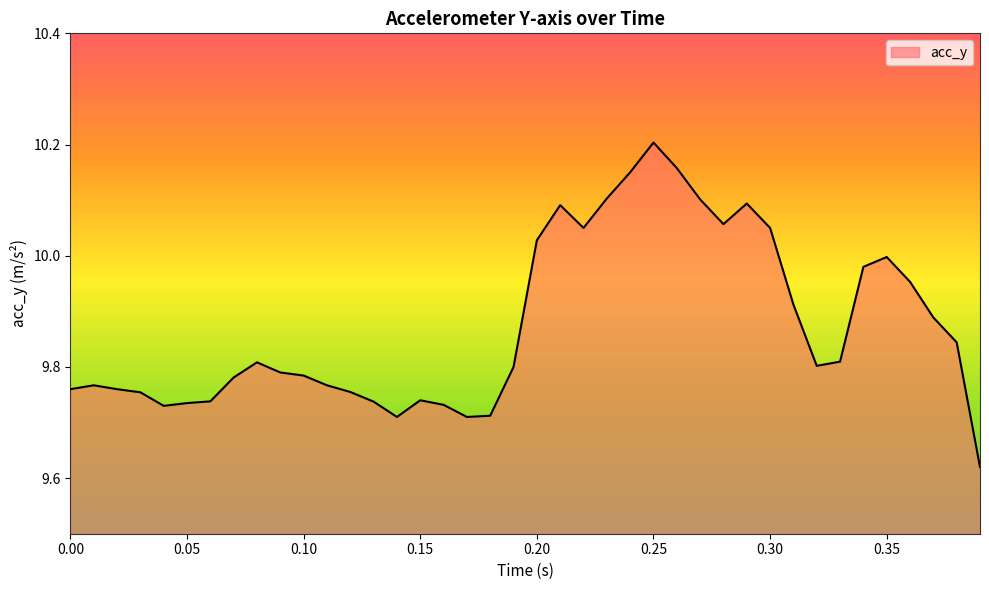

What is the difference between the maximum and minimum values?

0.6